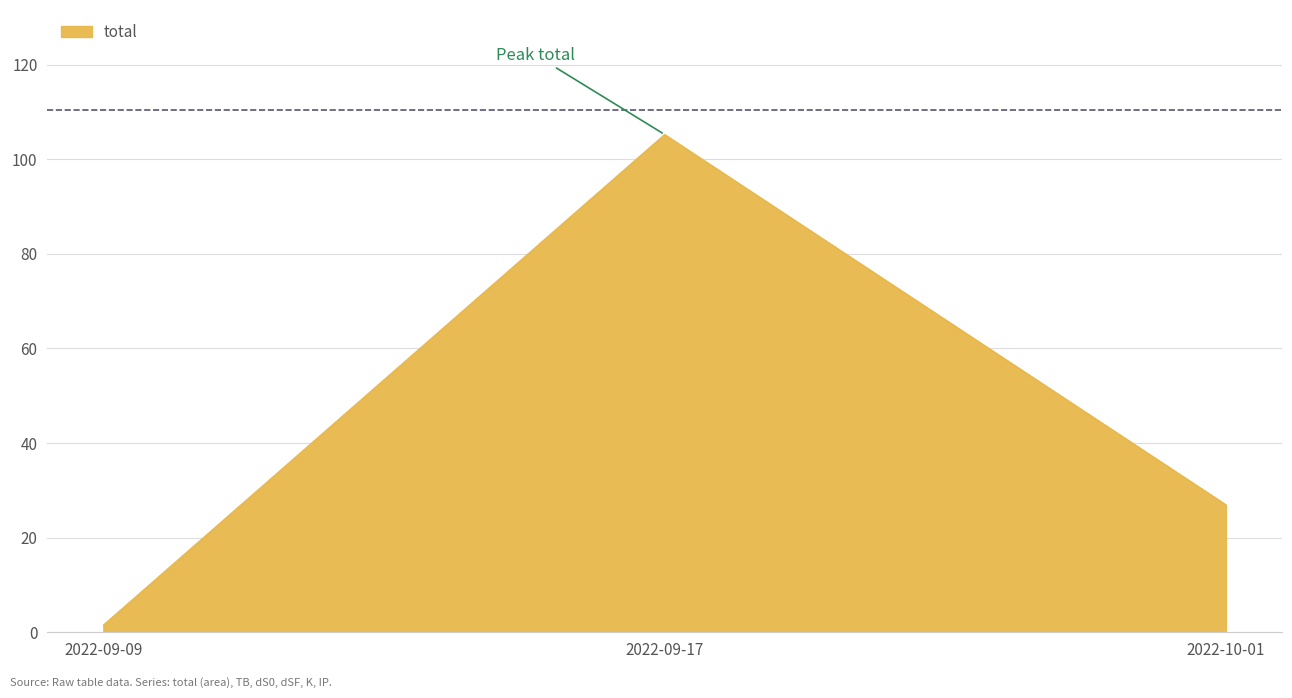

True or false: the data shows 1.5 at 2022-09-09.

True